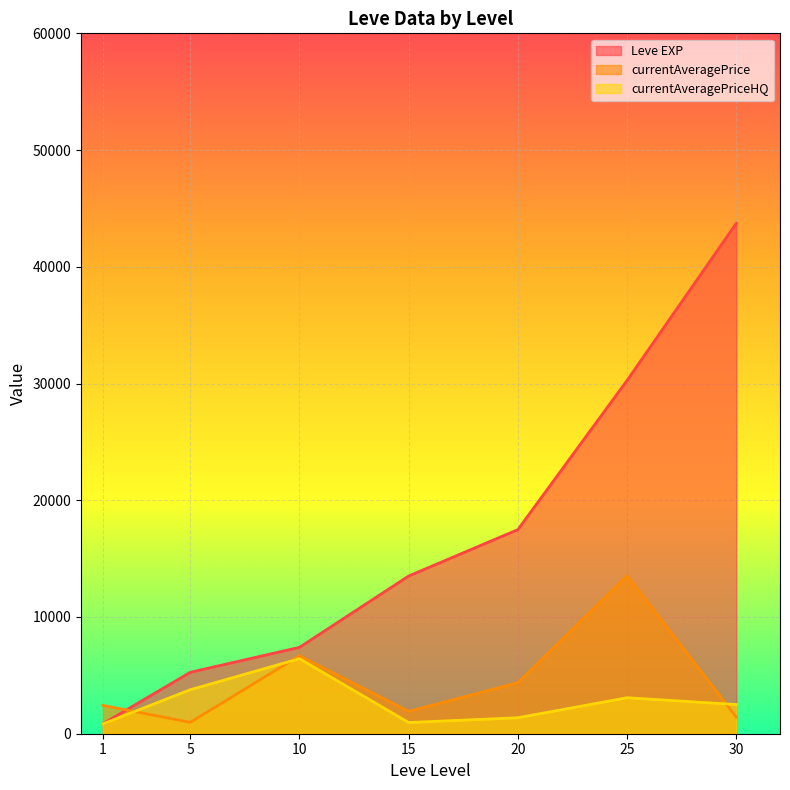

Rank the series by their maximum value, from lowest to highest.

currentAveragePriceHQ, currentAveragePrice, Leve EXP